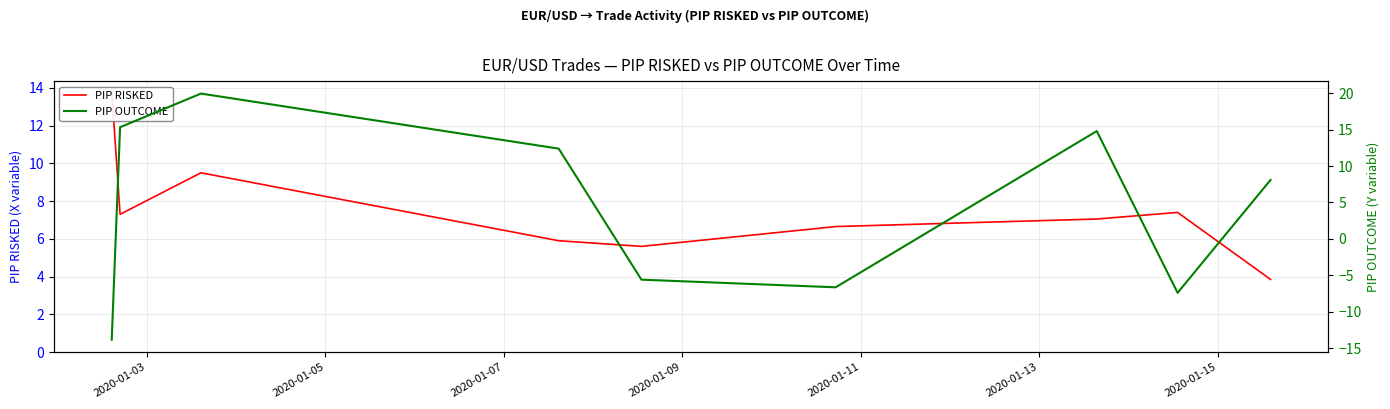

Which series has the largest total across all categories?

PIP RISKED